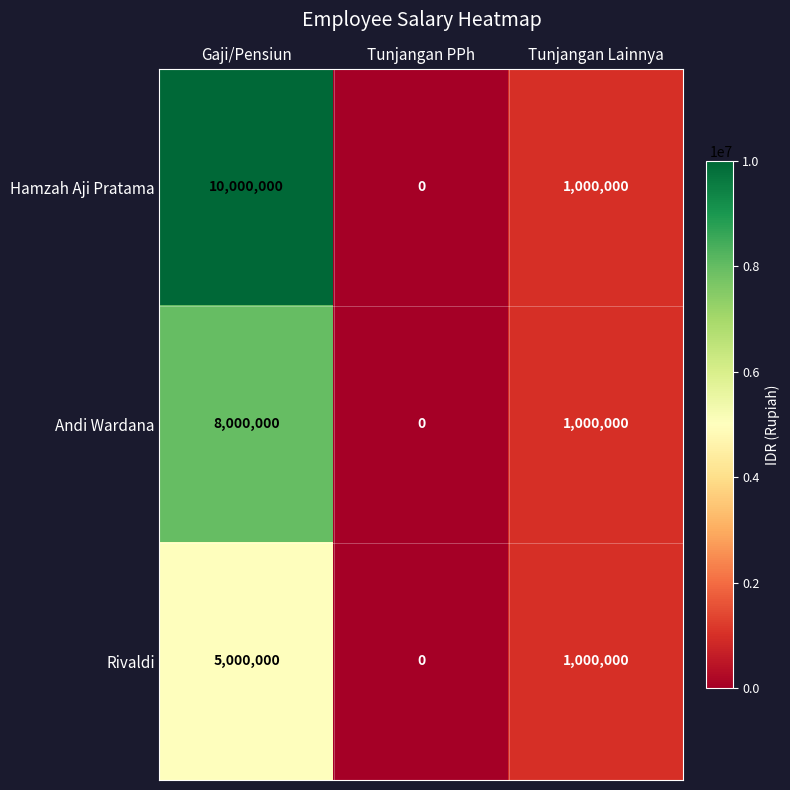

What is the approximate value of Andi Wardana at Tunjangan Lainnya, to the nearest 100?

1000000